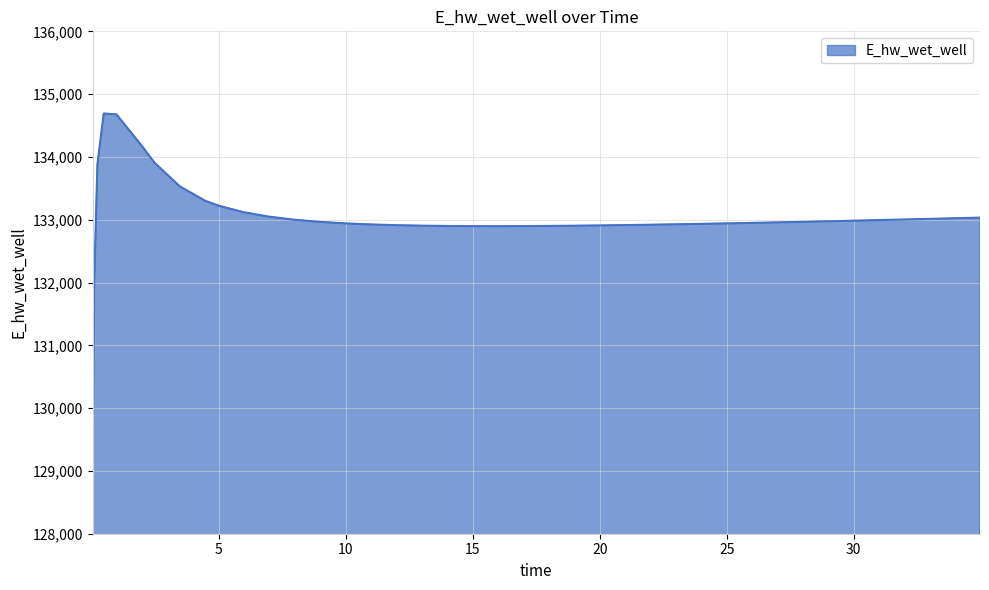

What is the greatest value displayed?

134691.2